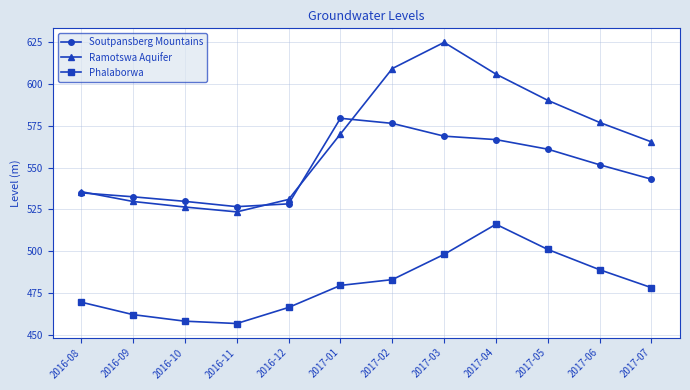

Is it true that Soutpansberg Mountains equals 566.8 at 2017-04?

True